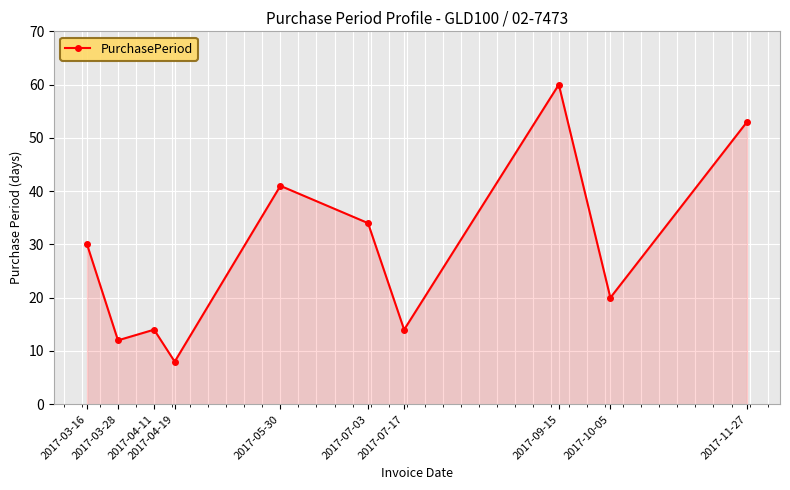

At which category does the chart reach its minimum across all series?

2017-04-19